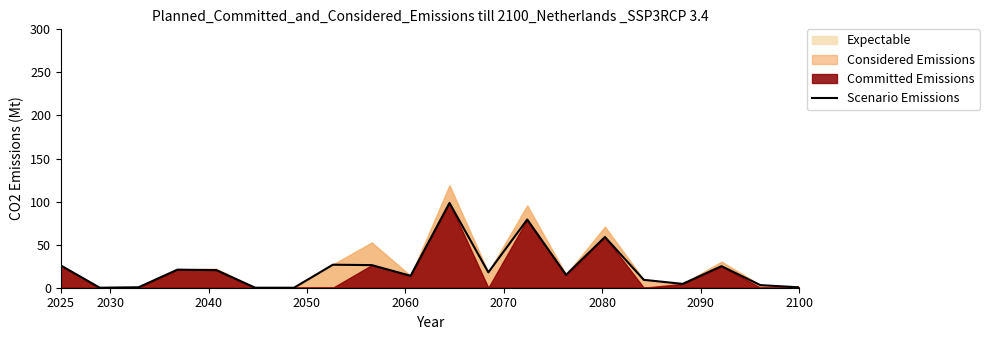

What is the highest value of the Scenario Emissions series?

98.4